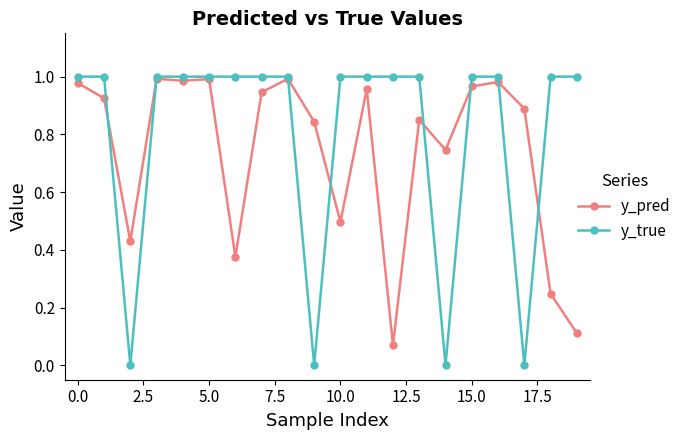

Which series has the largest range (max minus min)?

y_true